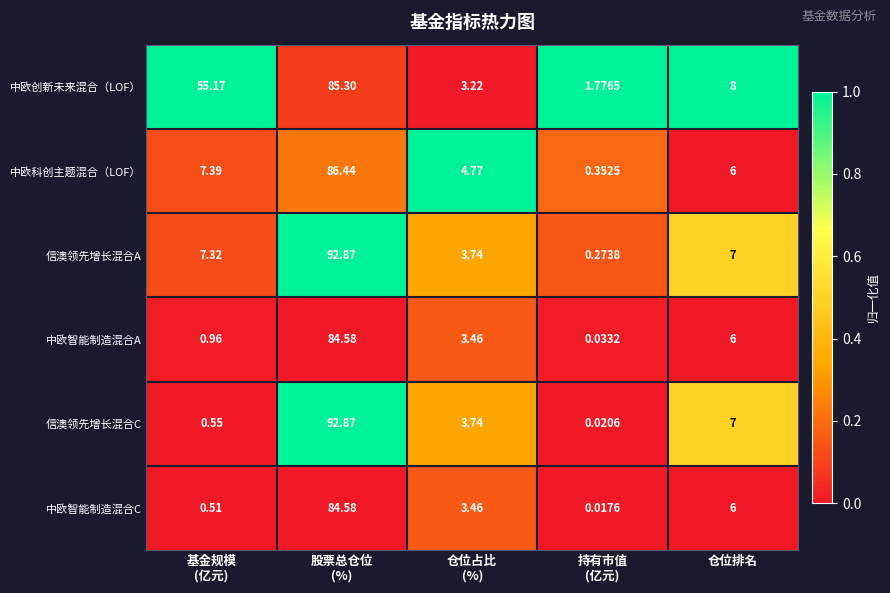

How many series are shown in this chart?

6